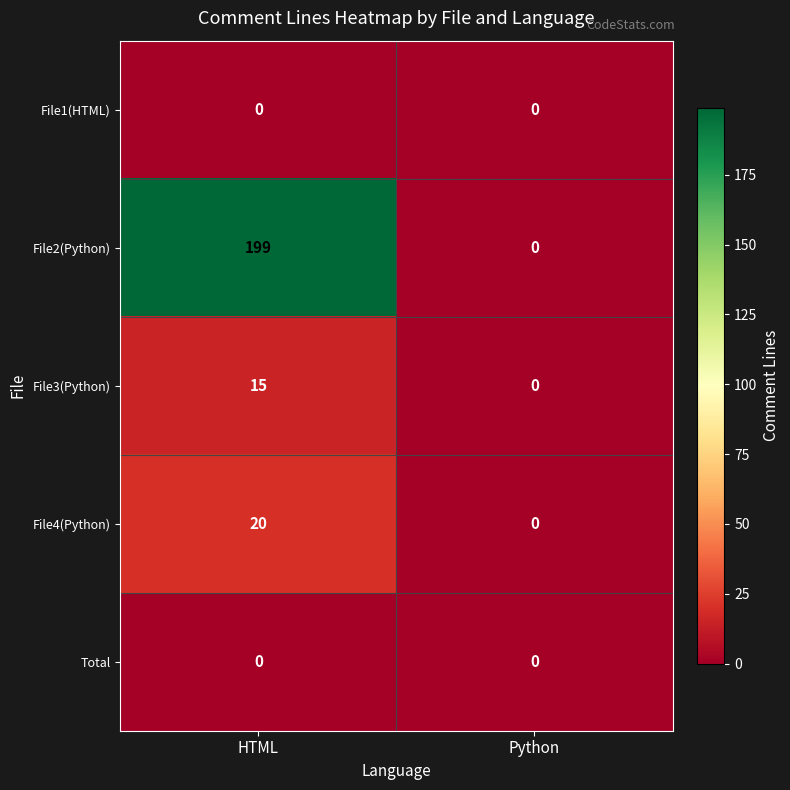

Which series has the largest total across all categories?

File2(Python)